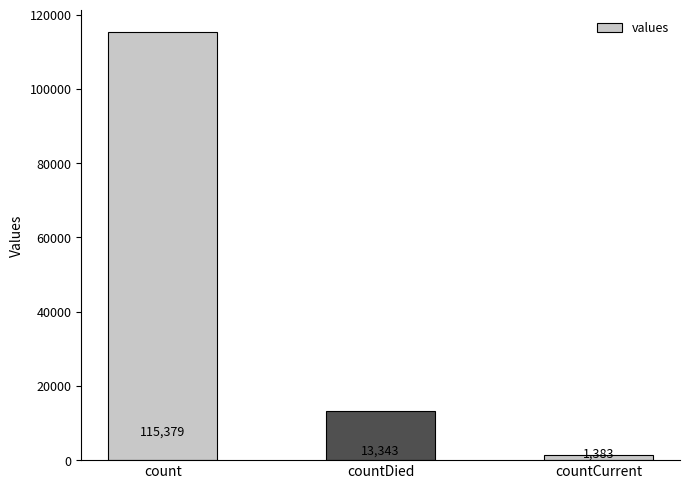

List the labels in order of value, largest first.

count, countDied, countCurrent